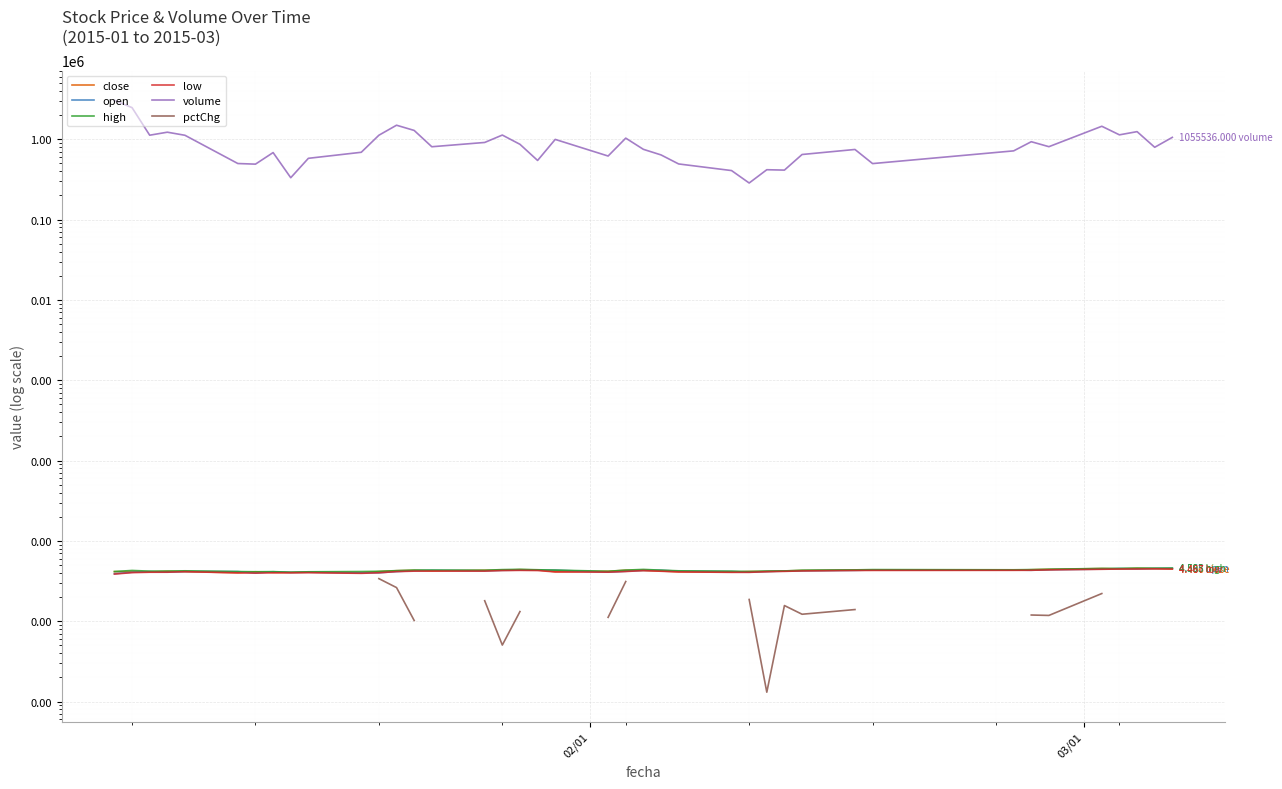

What is the sum of all close values?

170.0